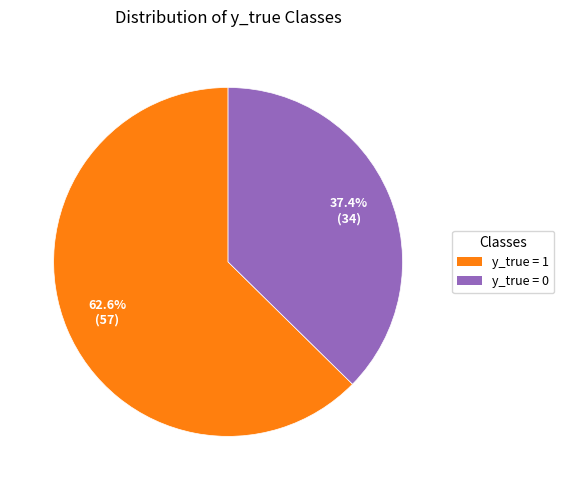

To the nearest percent, what percentage of the pie is y_true = 1?

63%